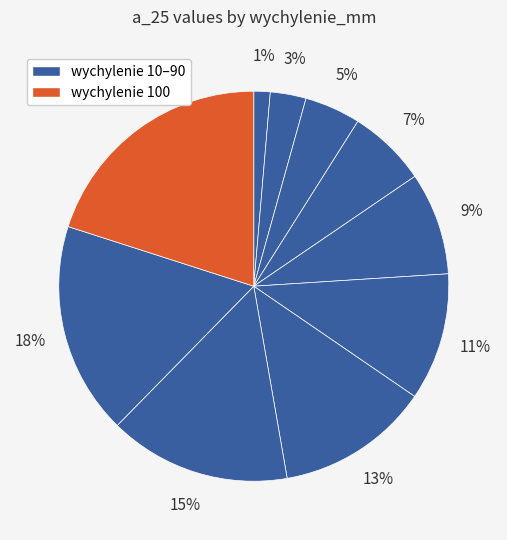

Rank the categories by value from lowest to highest.

10, 20, 30, 40, 50, 60, 70, 80, 90, 100